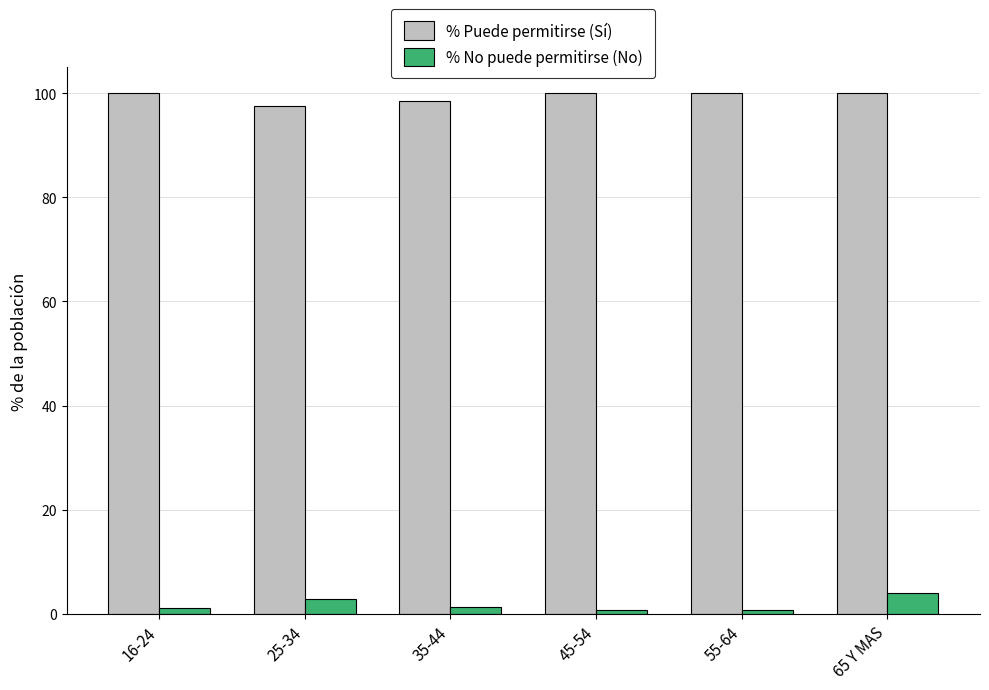

What is the difference between the maximum and minimum values in the % No puede permitirse (No) series?

3.4